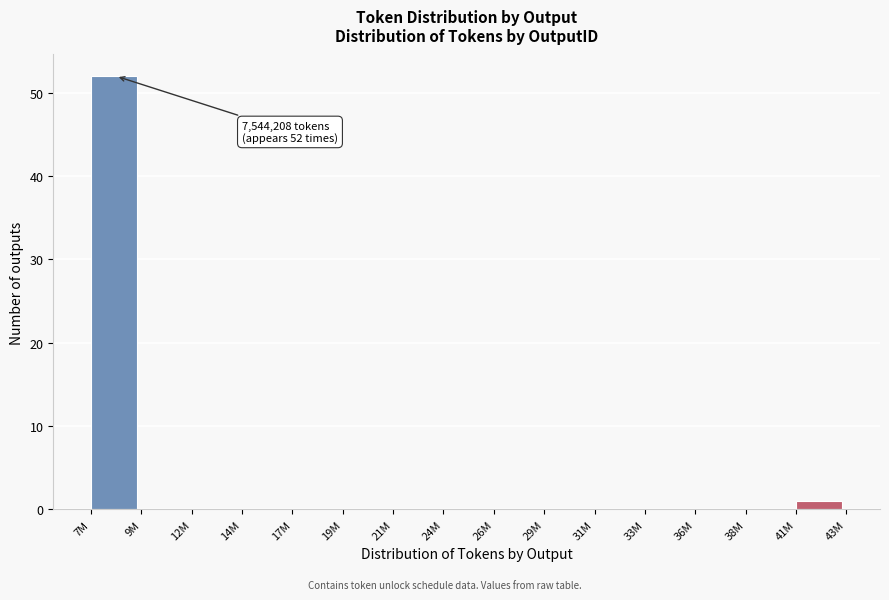

Reading right to left, transcribe all the data shown in this chart.

41M=1	38M=0	36M=0	33M=0	31M=0	29M=0	26M=0	24M=0	21M=0	19M=0	17M=0	14M=0	12M=0	9M=0	7M=52